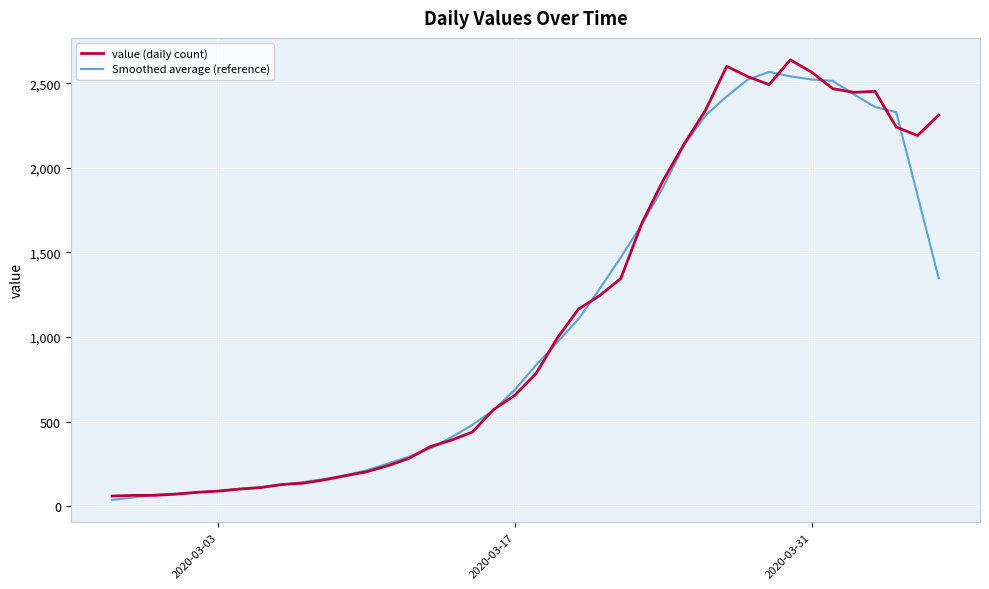

What is the difference between the second highest and minimum values in the Smoothed average (reference) series?

2502.4